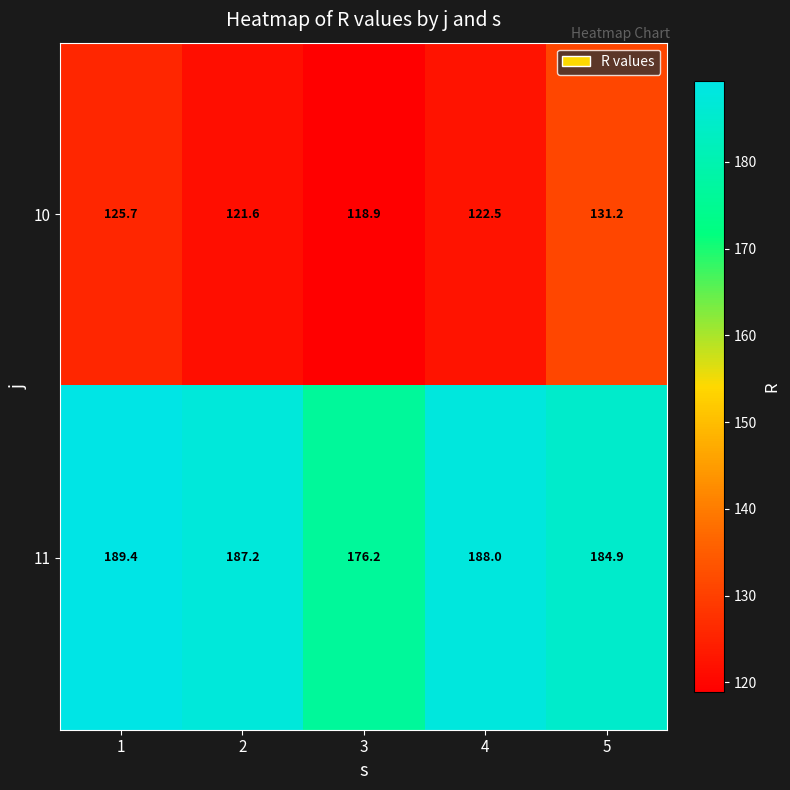

Where is 11 nearest to the value 182?

5